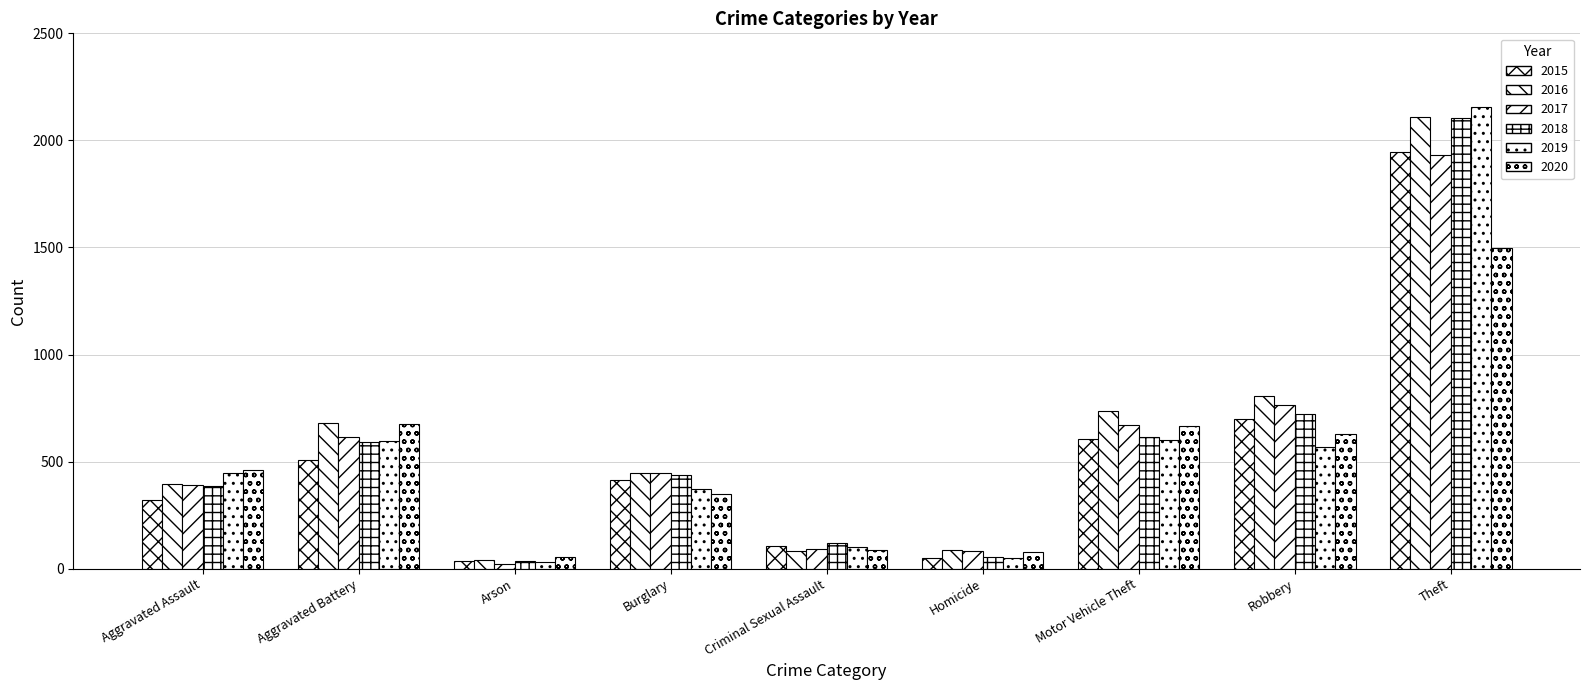

Where does the 2017 series first go above 447?

Aggravated Battery